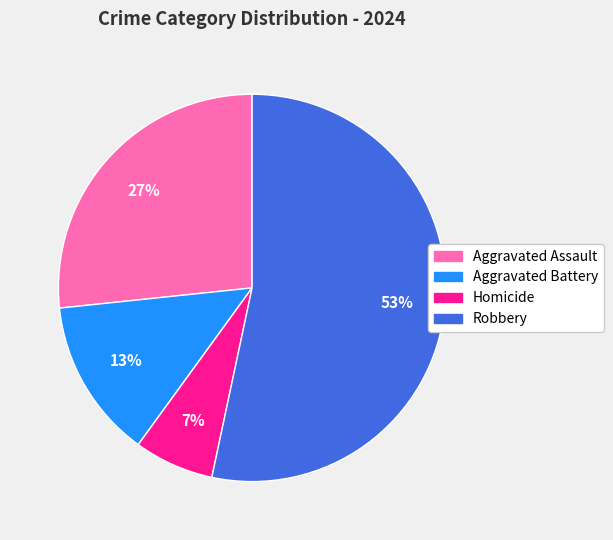

The Homicide slice represents 13% of the pie. True or false?

False